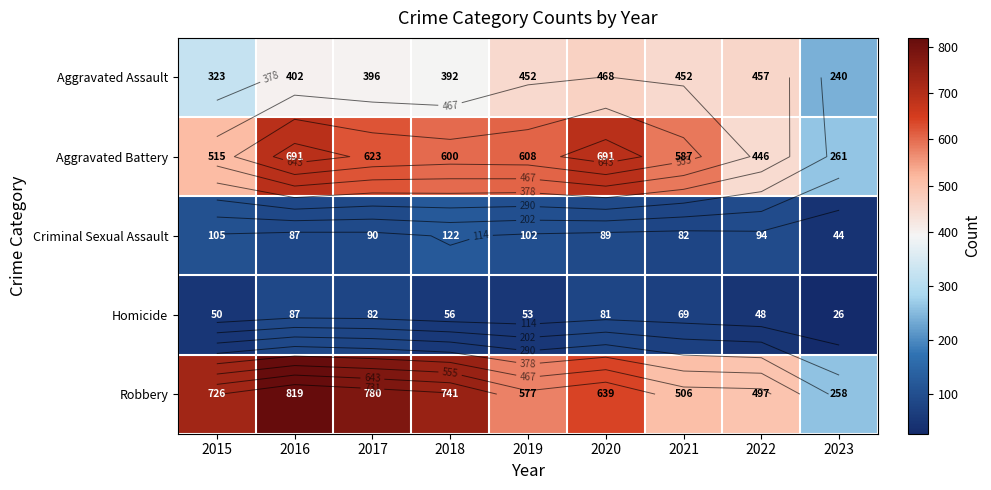

Is the value of Criminal Sexual Assault at 2022 greater than the value of Aggravated Battery at 2022?

No